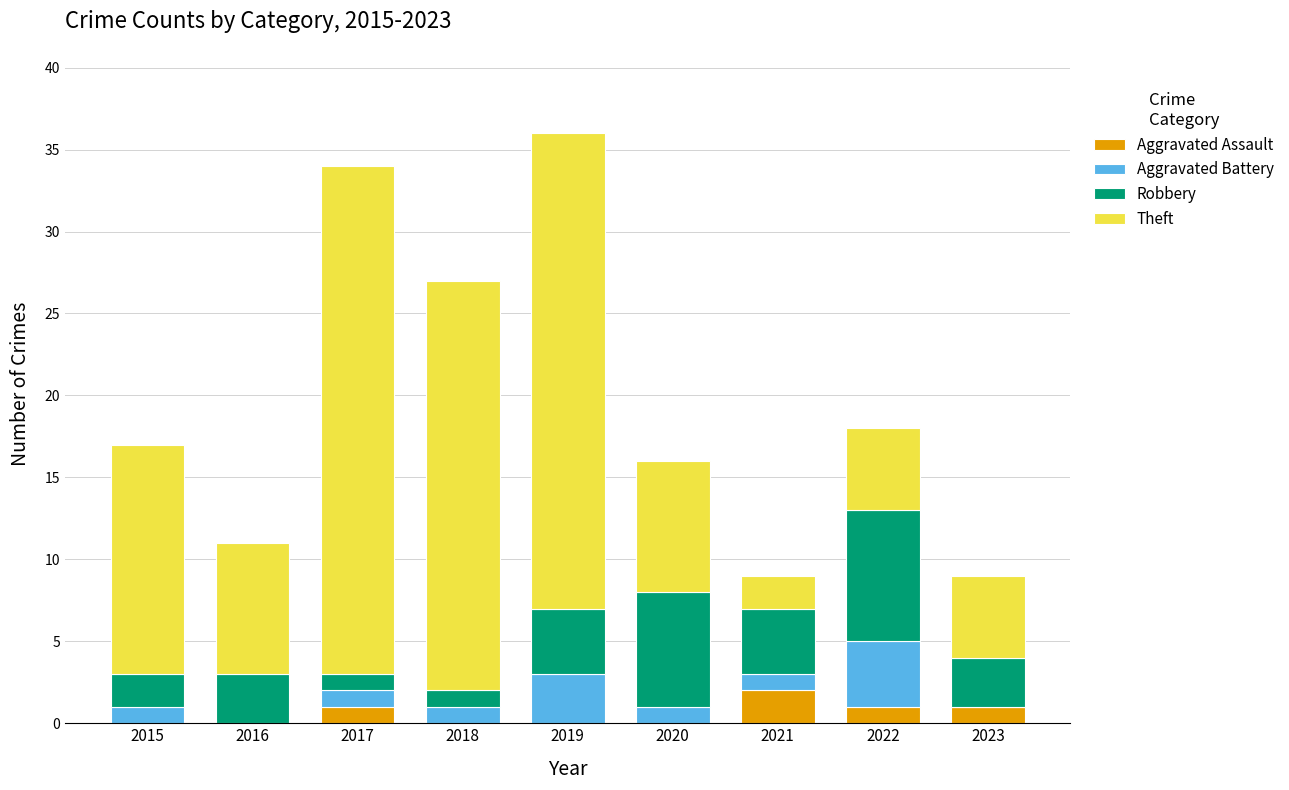

At which label does Aggravated Assault reach its peak?

2021